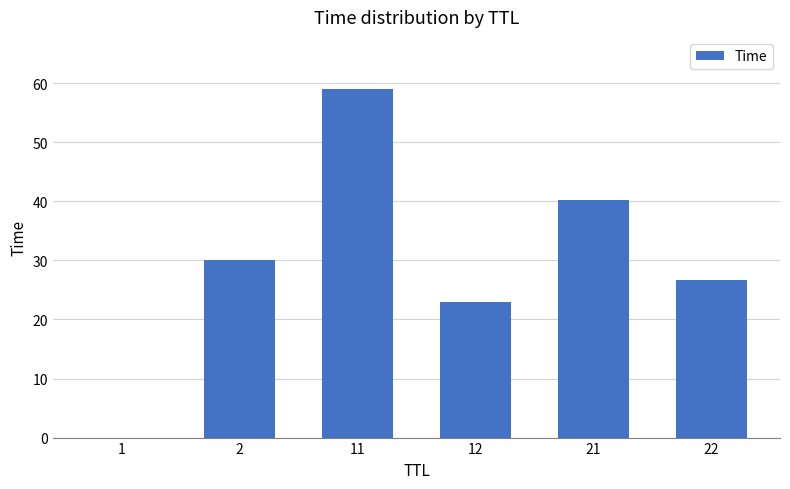

What is the sum of all values?

178.8